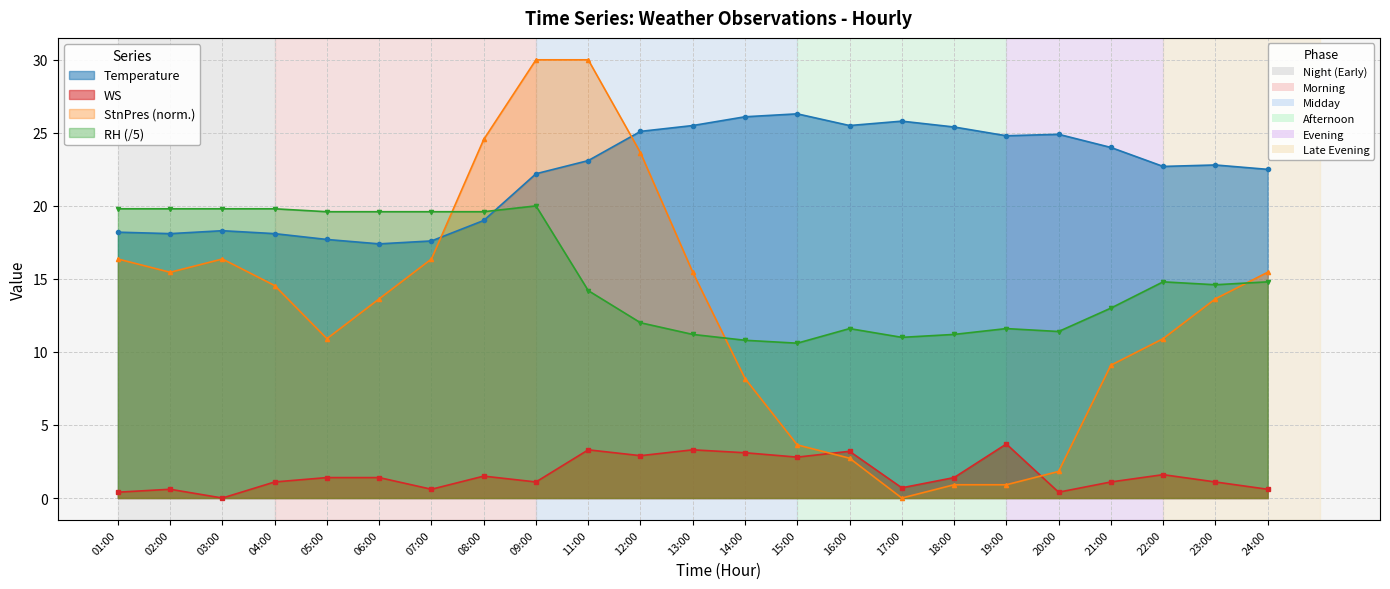

List the series in order of their peak value, lowest first.

WS, RH, Temperature, StnPres